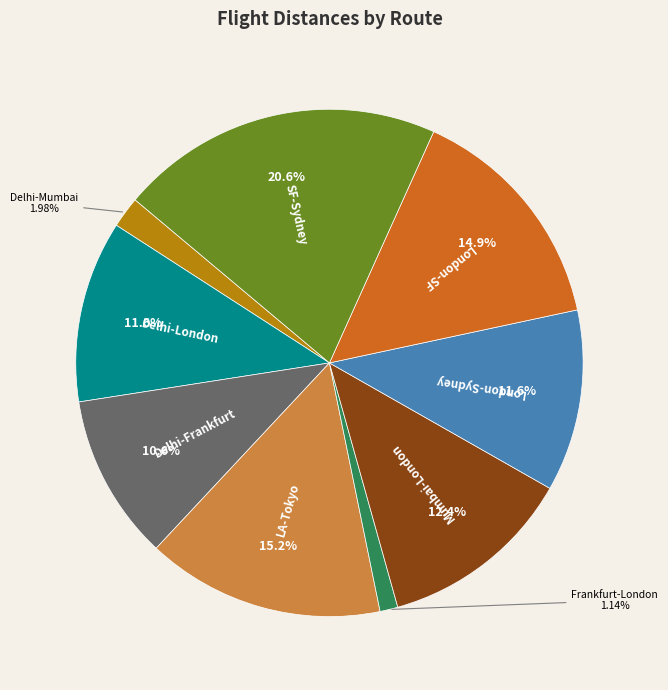

Do London-SF and Delhi-London together represent more than half of the pie?

No